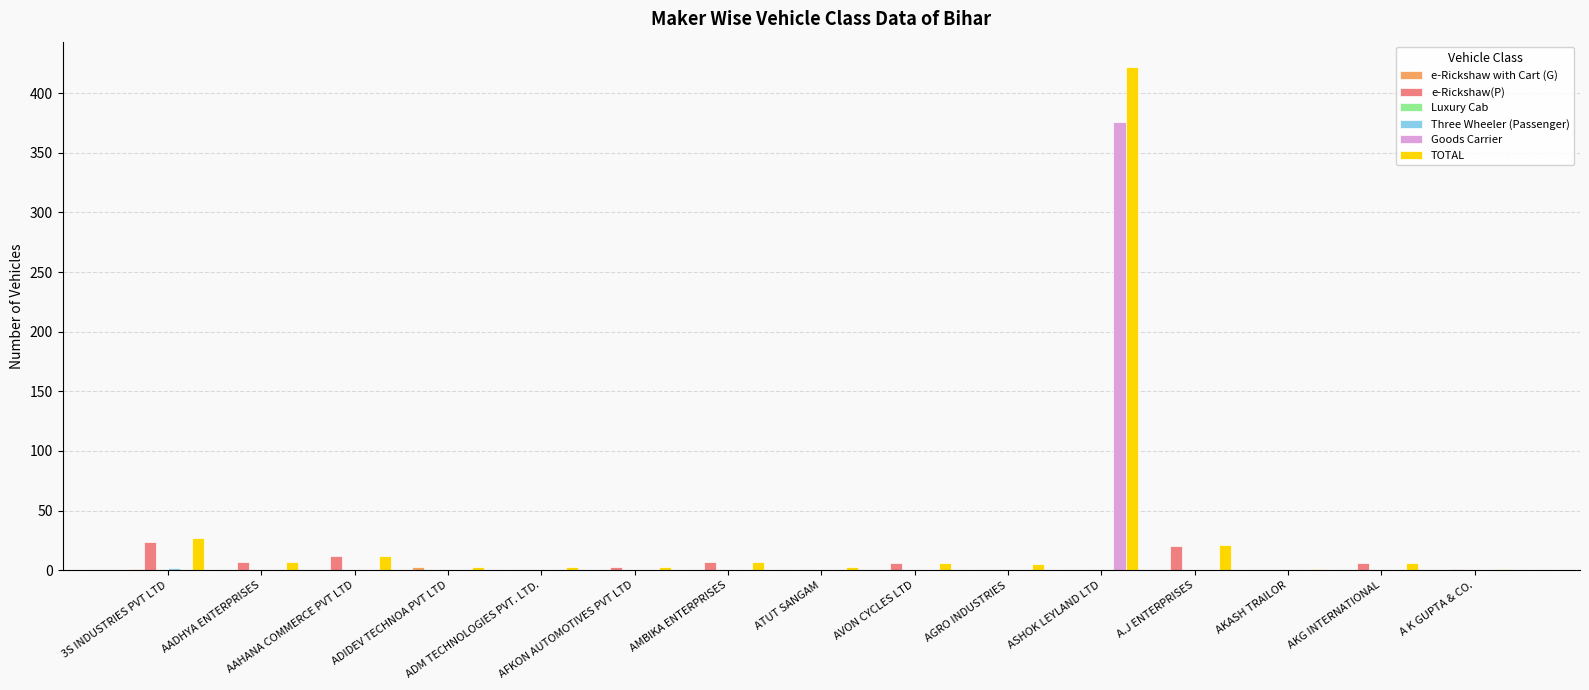

What is the label of the 5th bar from the left?

ADM TECHNOLOGIES PVT. LTD.